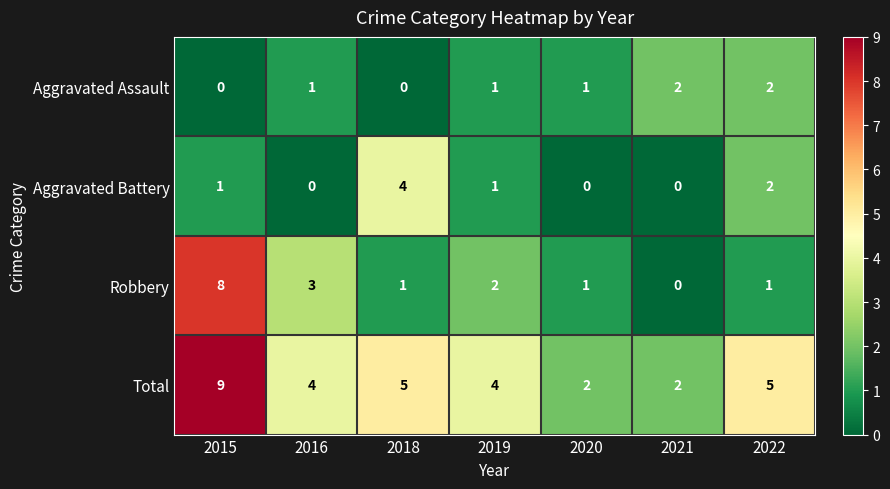

Which series has the largest range (max minus min)?

Robbery